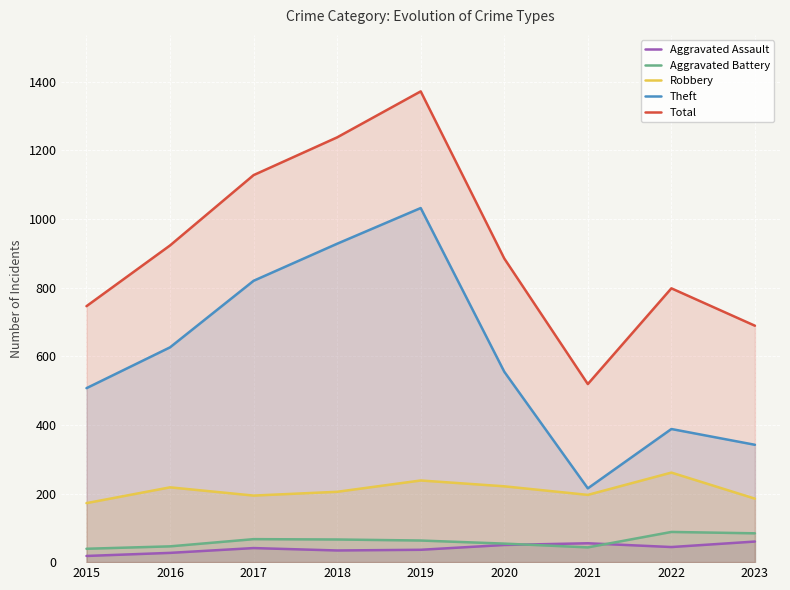

How many data points does each series have?

9